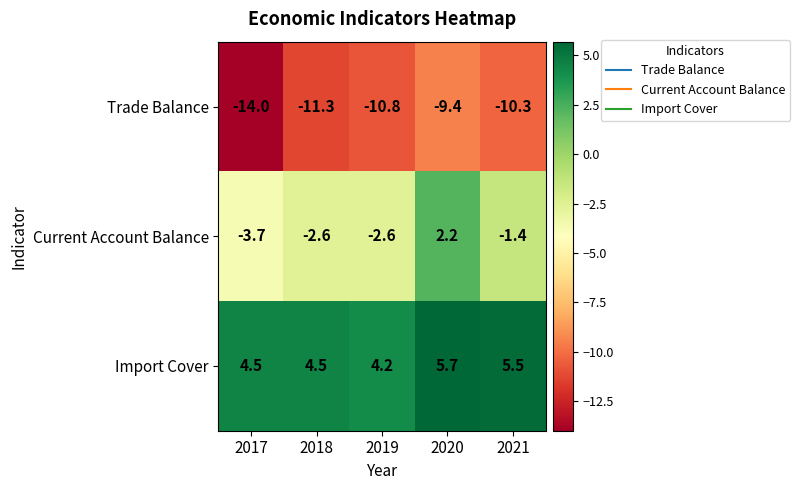

Rank the series by their maximum value, from lowest to highest.

Trade Balance, Current Account Balance, Import Cover